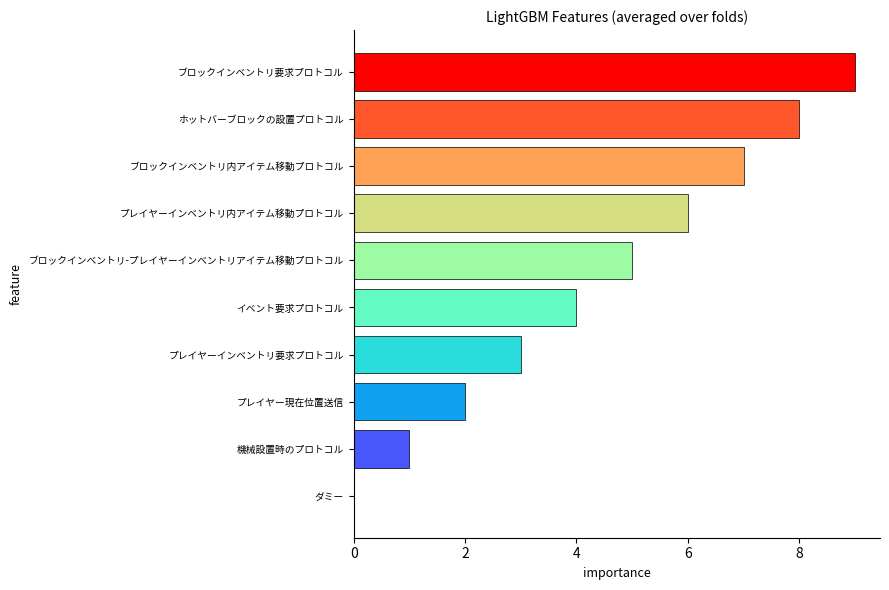

Does the chart contain stacked bars?

No